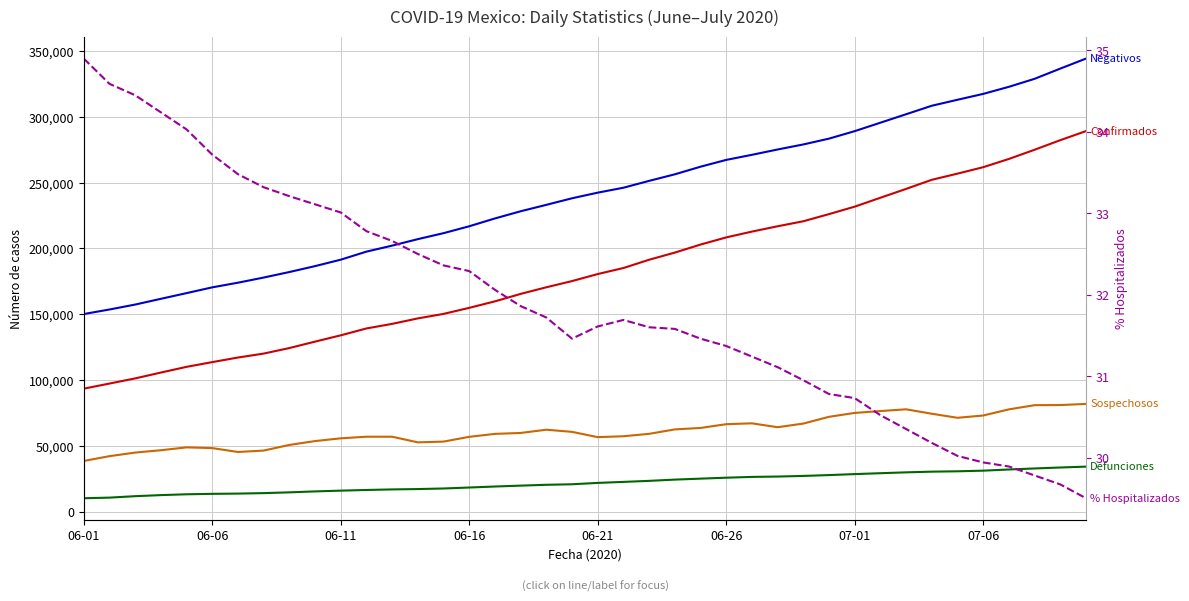

At which category is the sum across all series the highest?

39